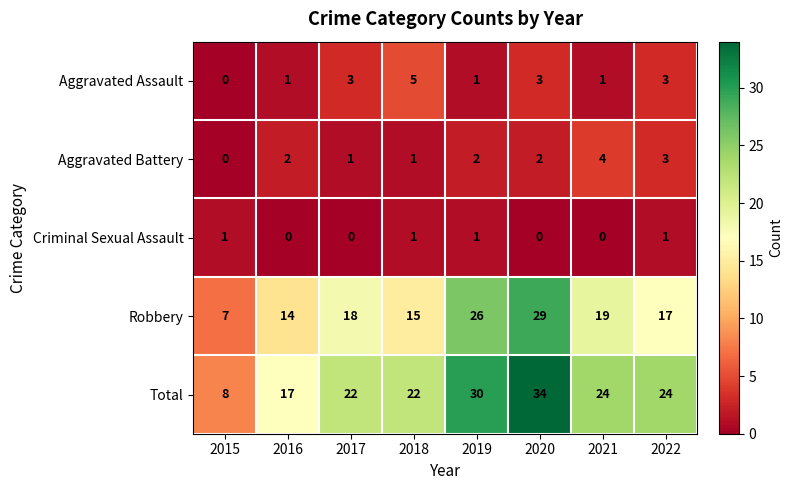

The Robbery series shows 5 at 2021. True or false?

False